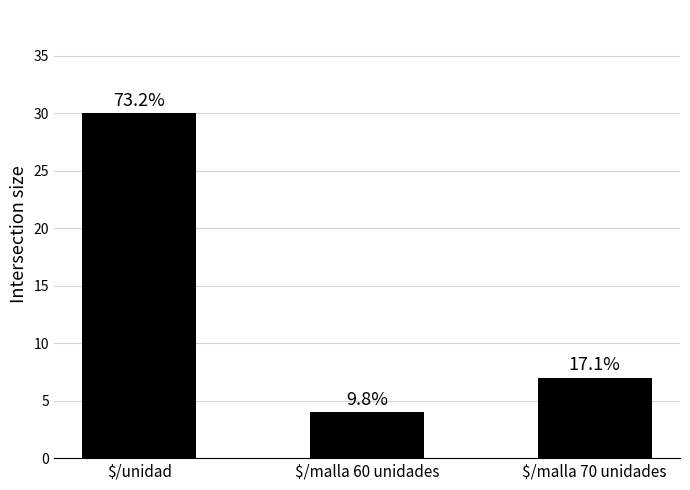

What is the label of the 1st bar from the left?

$/unidad